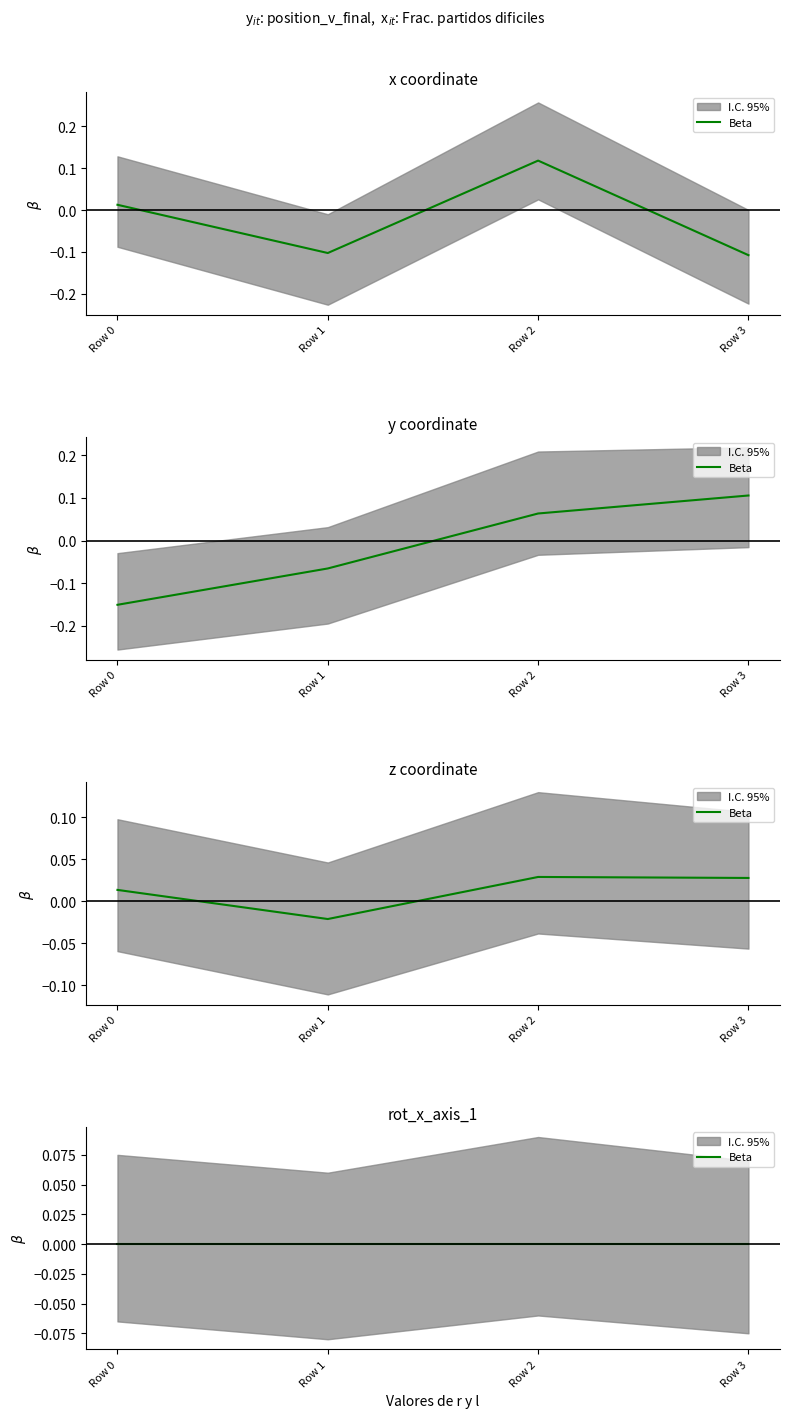

How many intersections are there between x and z?

2